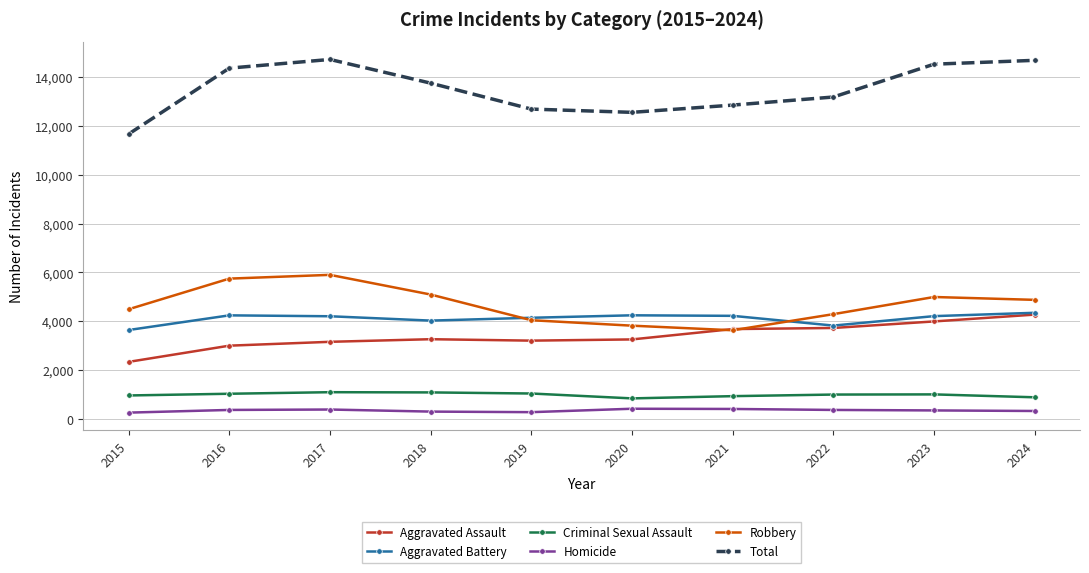

True or false: Robbery has a value of 4287 at 2022.

True